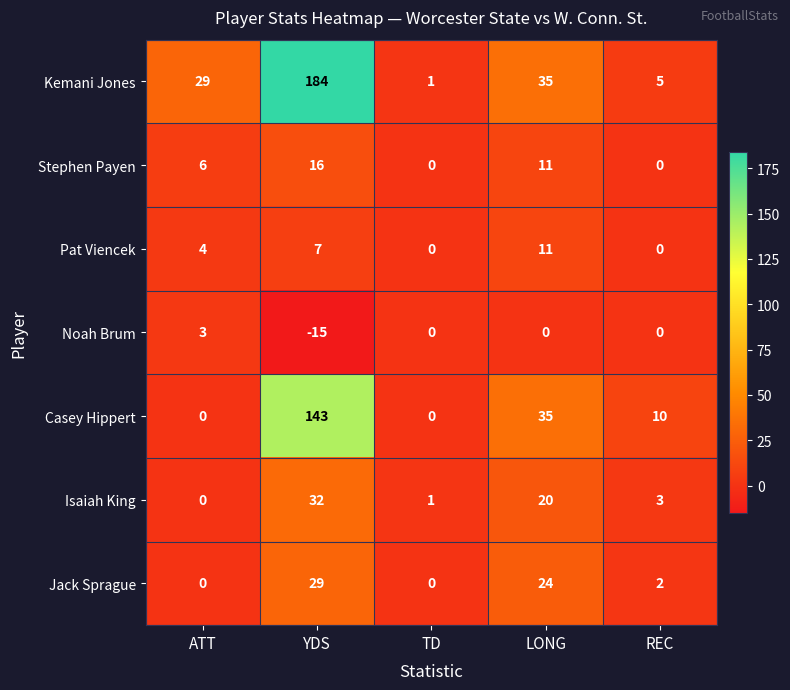

At how many categories does at least one series exceed 62?

1